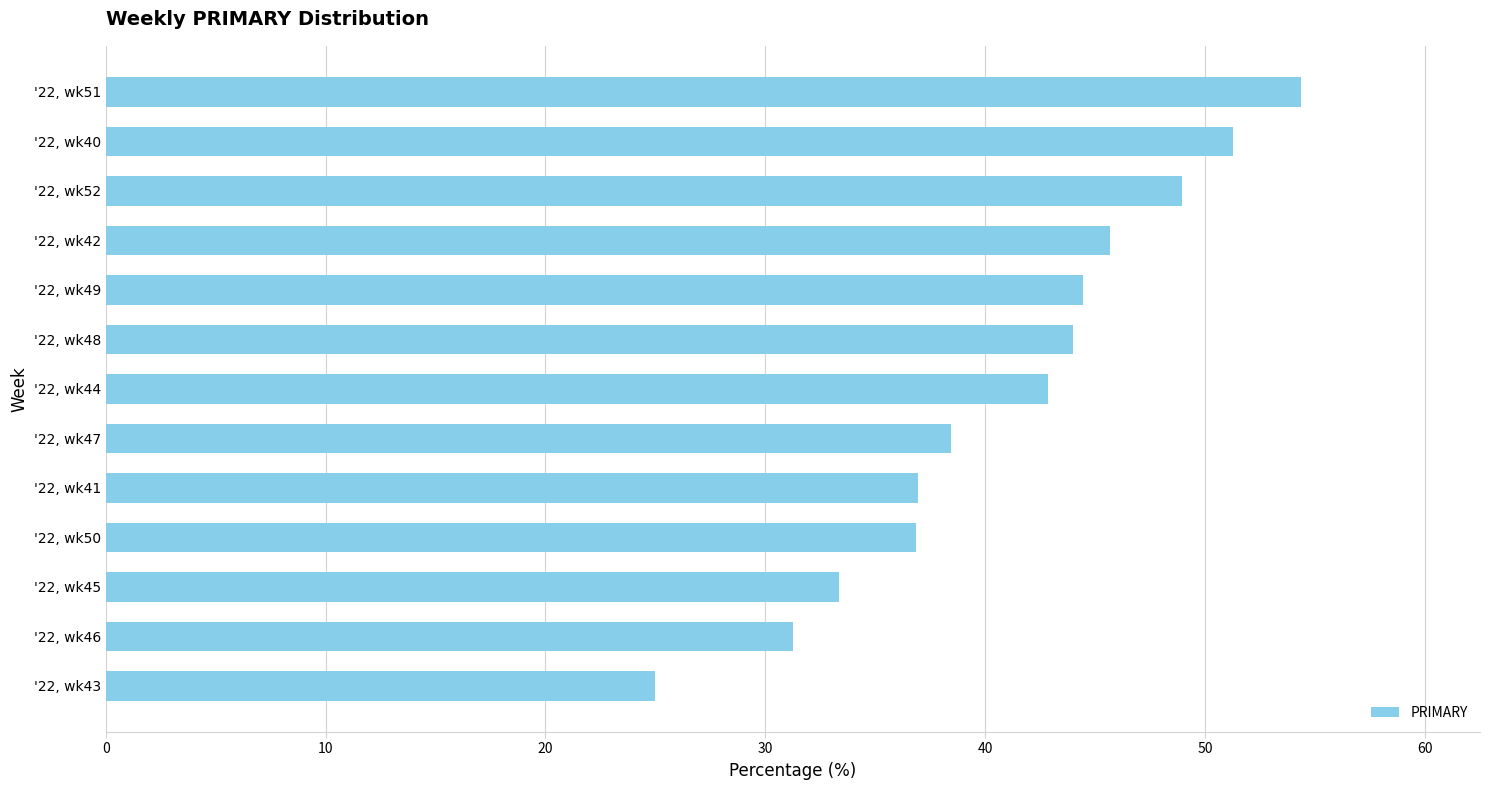

What is the sum of all values?

533.4